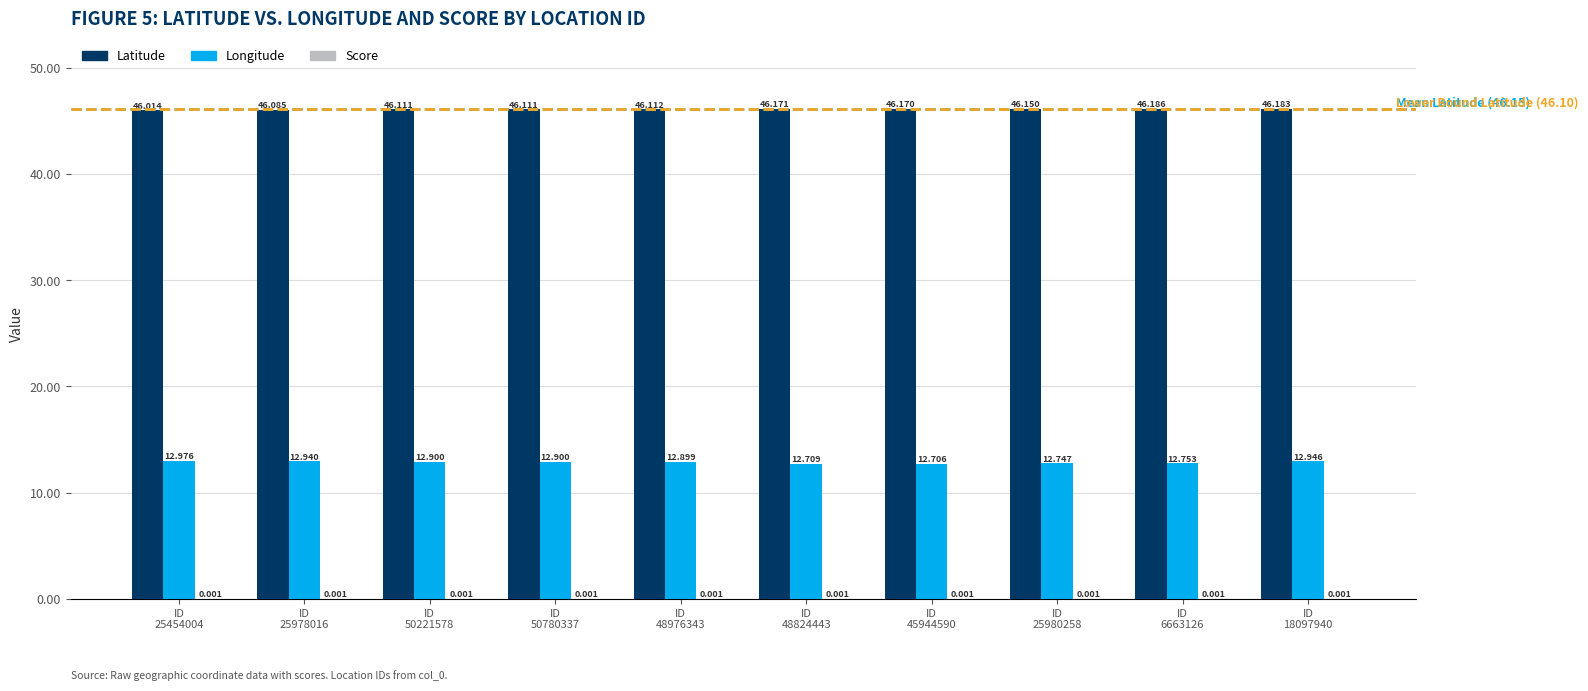

Which series has the largest total across all categories?

Latitude